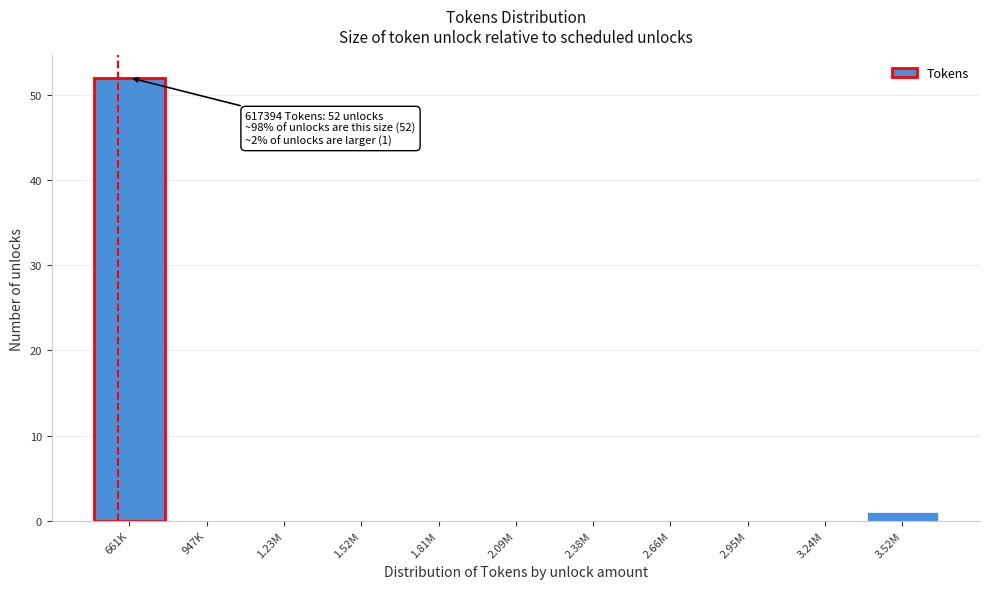

Reading right to left, list all the values displayed in this chart.

3.52M=1	3.24M=0	2.95M=0	2.66M=0	2.38M=0	2.09M=0	1.81M=0	1.52M=0	1.23M=0	947K=0	661K=52